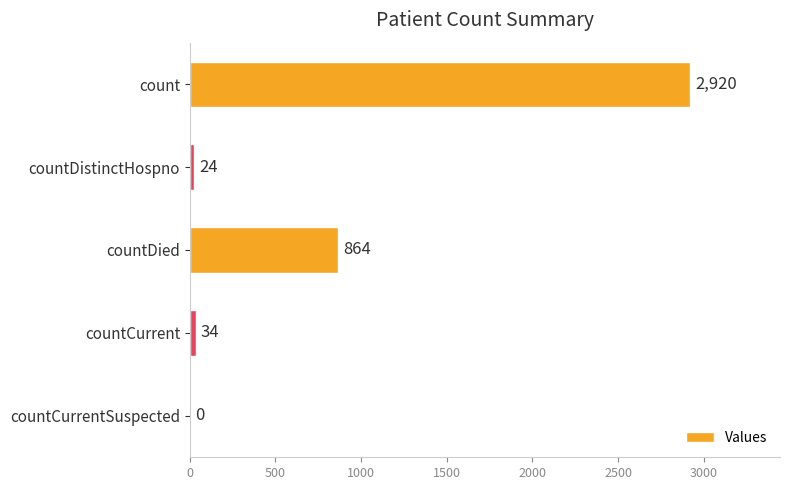

What is the sum of all values?

3842